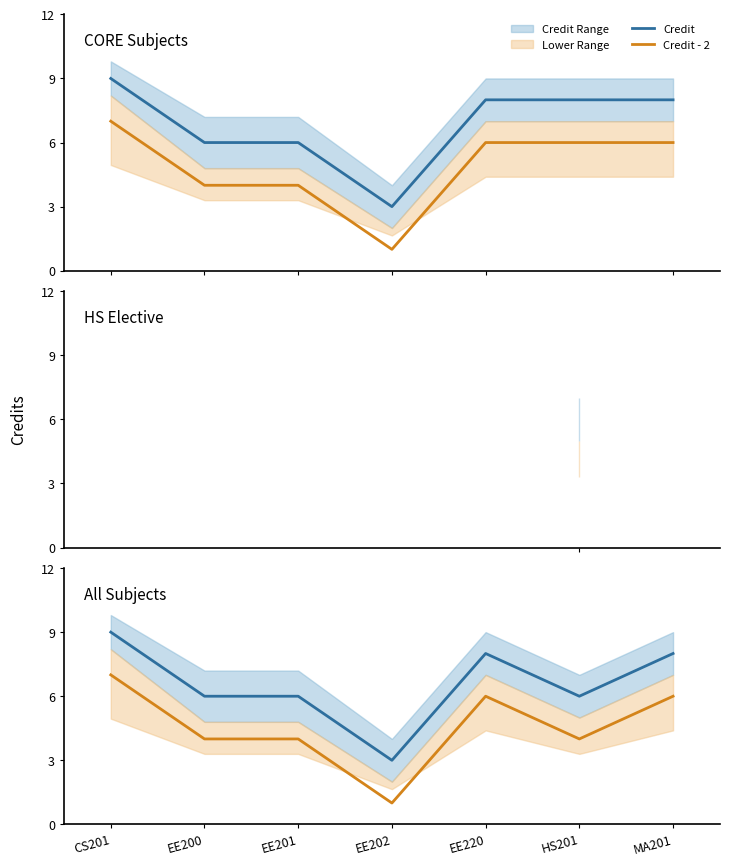

True or false: Credit - 2 has more than 1 points higher than both neighbors.

False